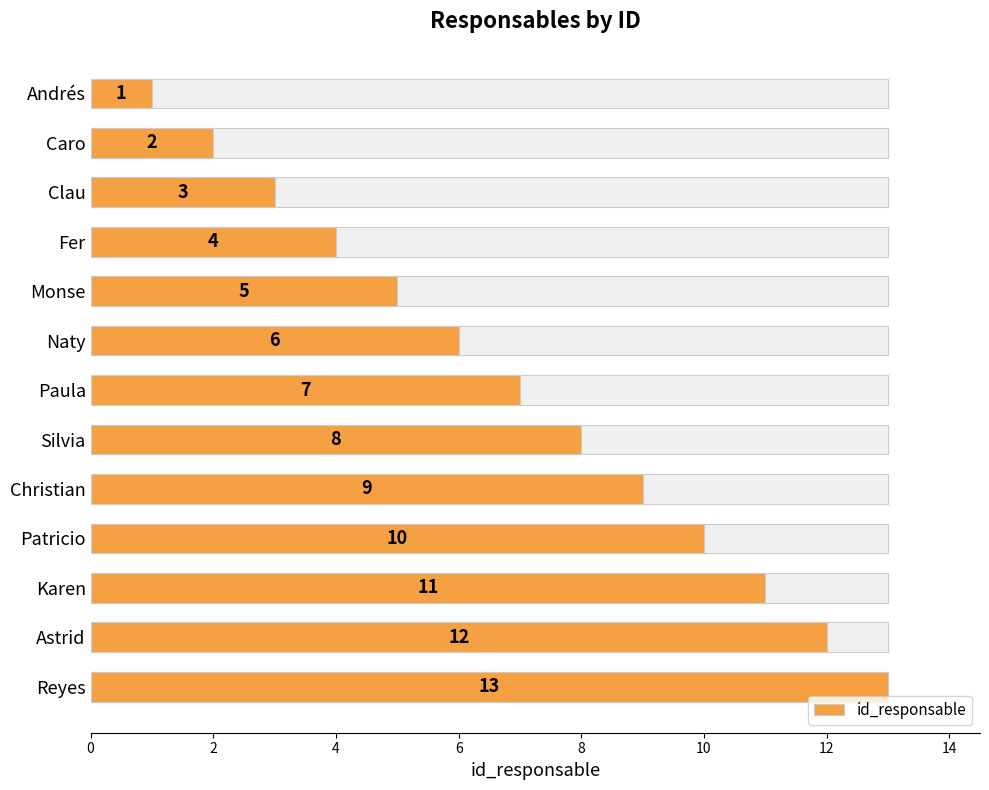

True or false: the data shows 10 at Patricio.

True